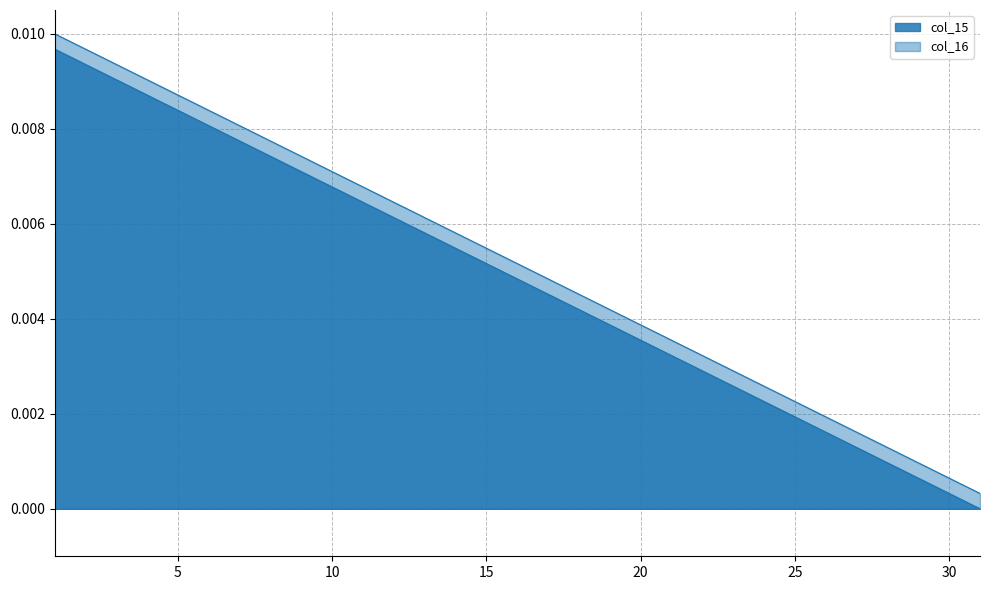

What is the sum of all col_16 values?

0.2